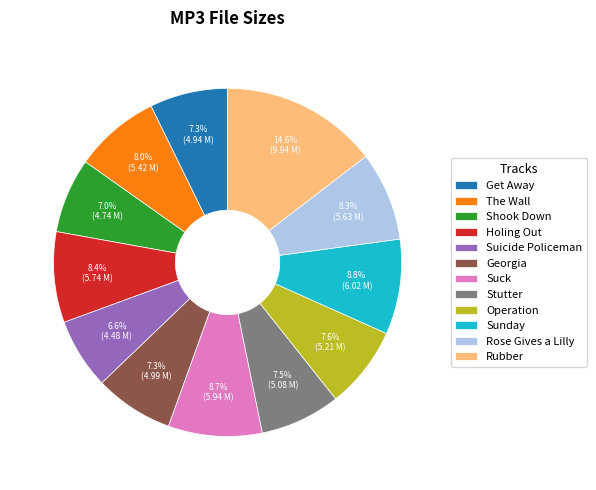

How much of the chart is everything except Holing Out?

91.6%